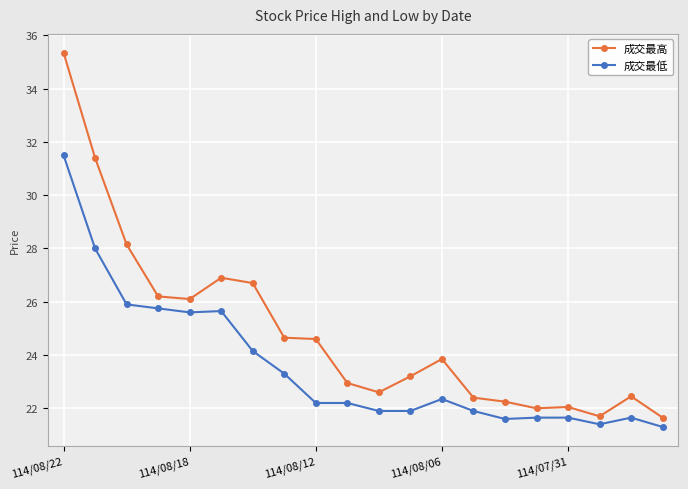

List the series in order of their peak value, lowest first.

成交最低, 成交最高